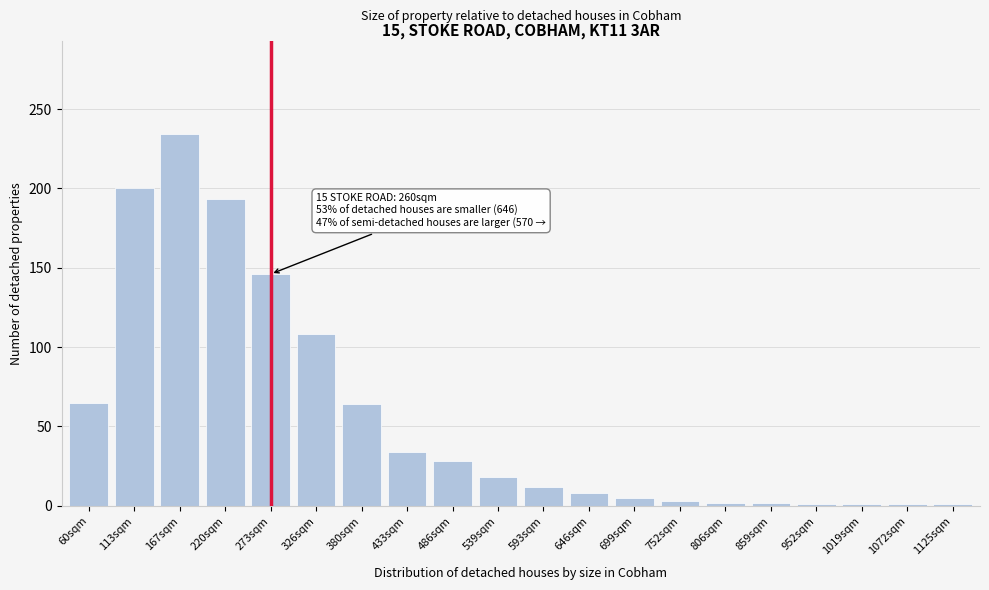

What is the difference between the maximum and minimum values?

233